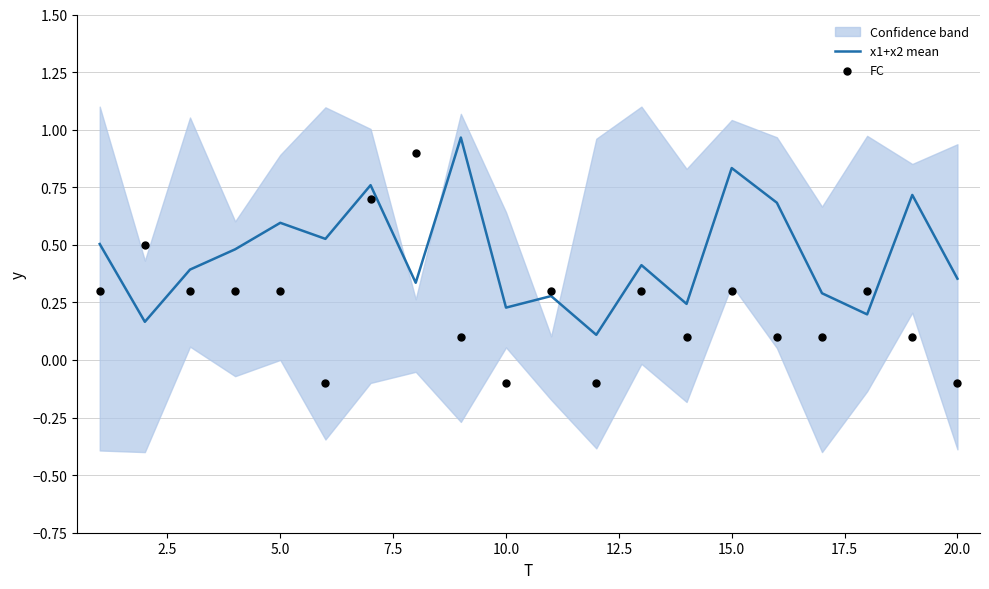

At which category is the sum across all series the highest?

15.0